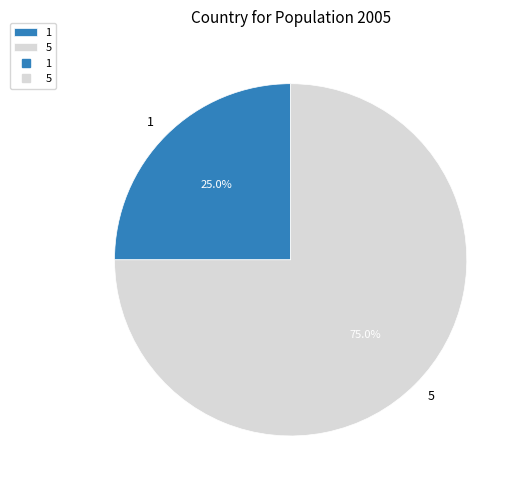

To the nearest percent, what is the combined percentage of 1 and 5?

100%